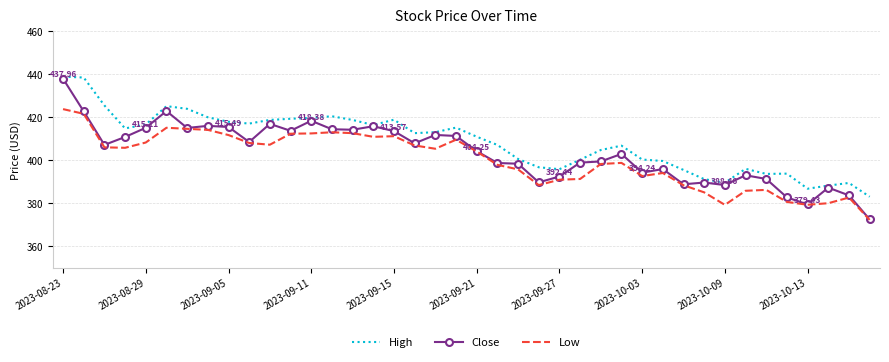

Which series has the widest spread of values?

Close